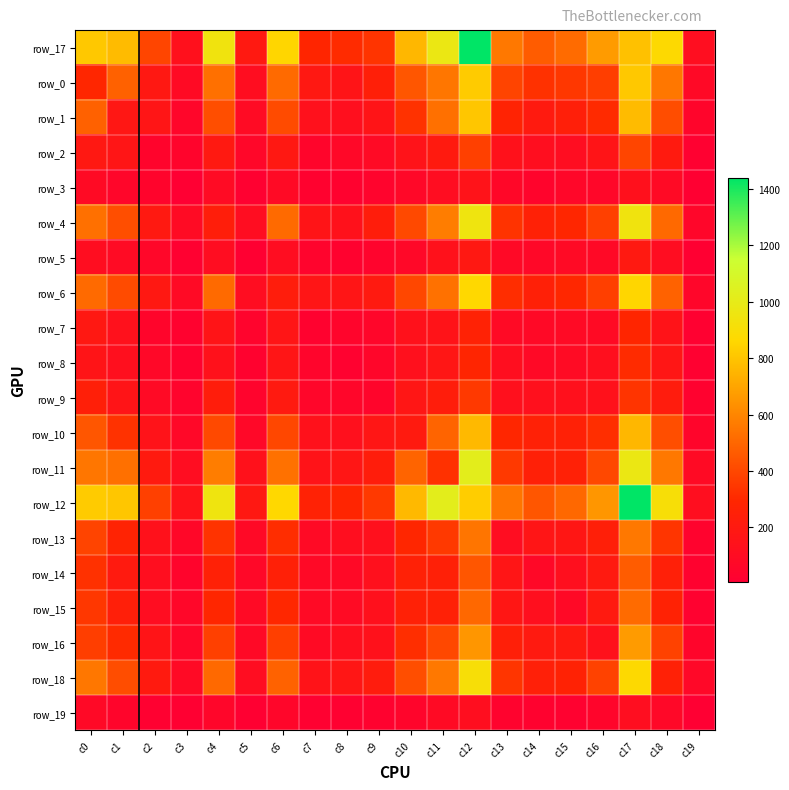

Is the value of row_9 at c12 greater than the value of row_18 at c18?

Yes